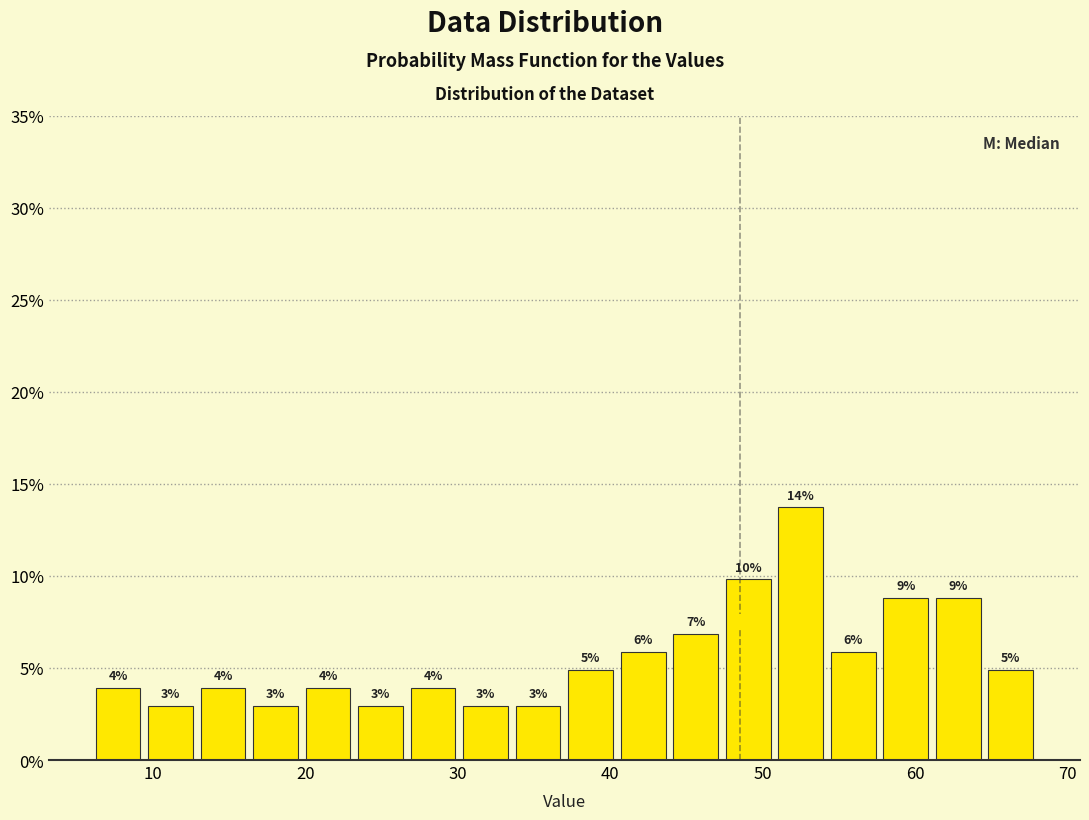

Read against the x-axis, roughly where is the centre of the tallest bar?

53